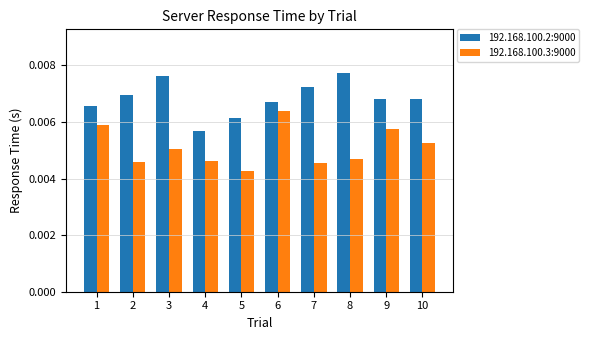

At which label does 192.168.100.2:9000 reach its minimum?

4